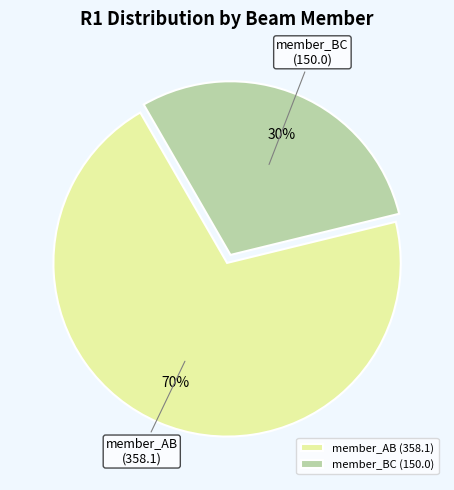

Does any single category account for the majority?

Yes